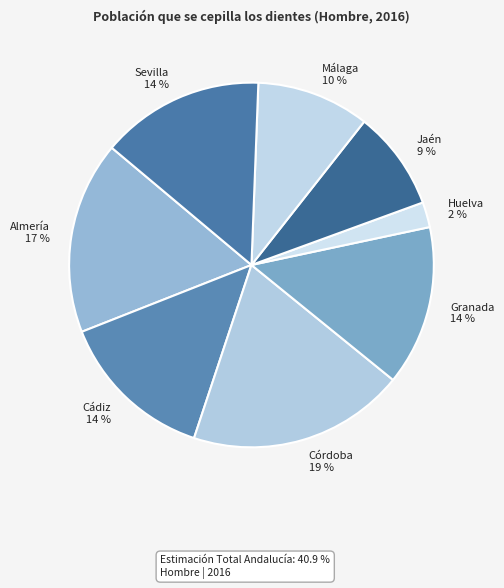

To the nearest percent, what is the difference between the largest and smallest slice percentages?

17%